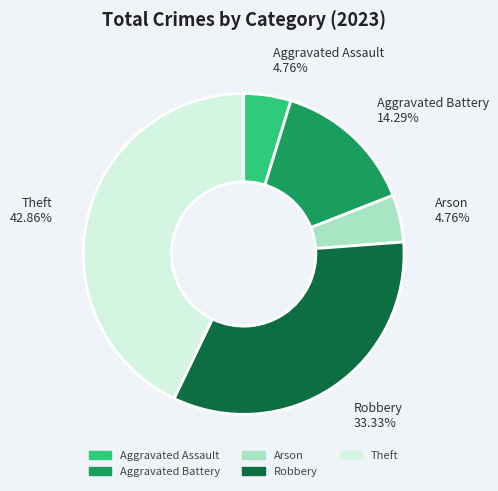

Between Arson and Theft, which is larger?

Theft